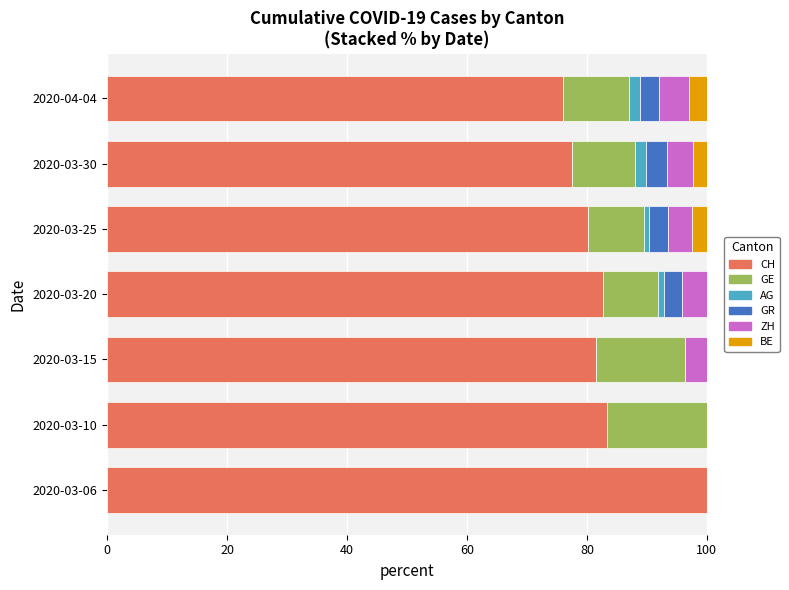

The value of CH at 2020-04-04 is 26.5. True or false?

False